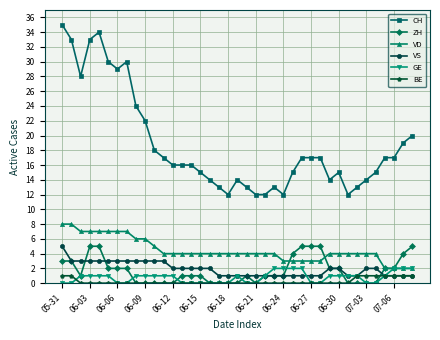

Which series has the largest total across all categories?

CH